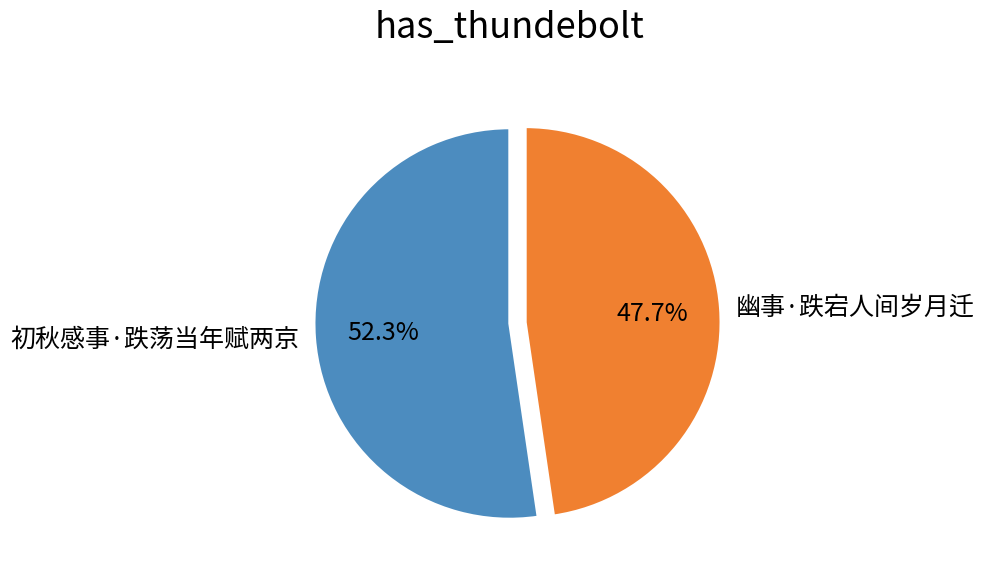

How many segments does this pie chart have?

2